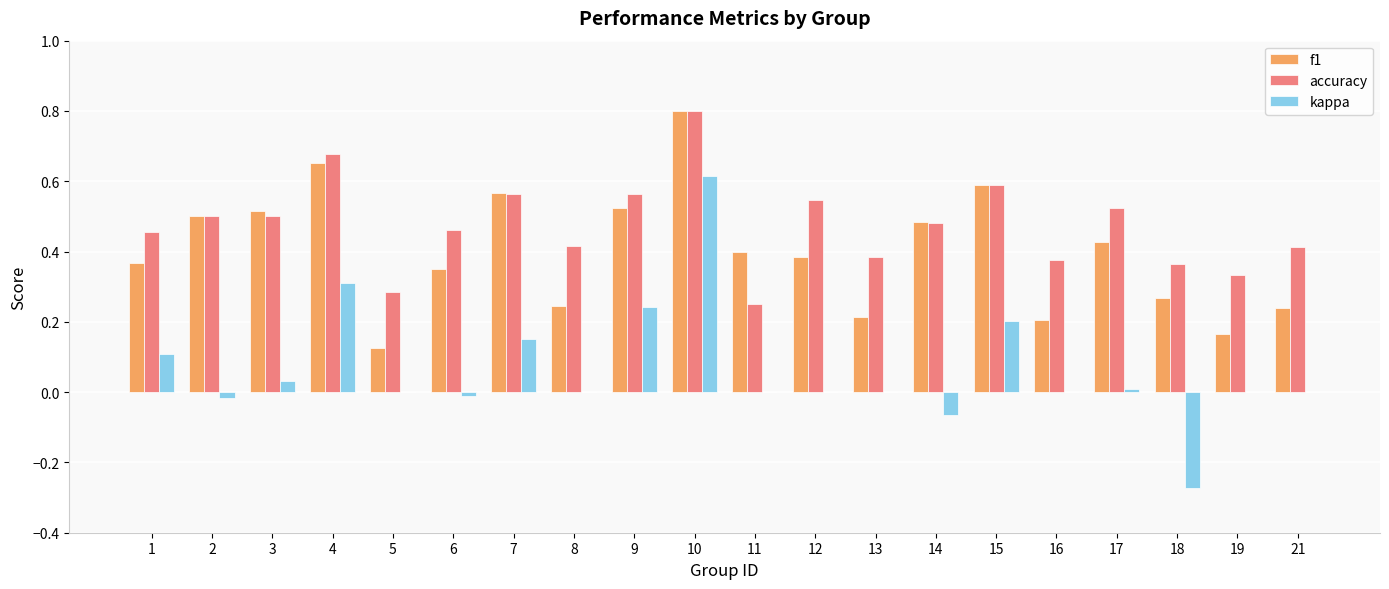

How many groups of bars are there?

20